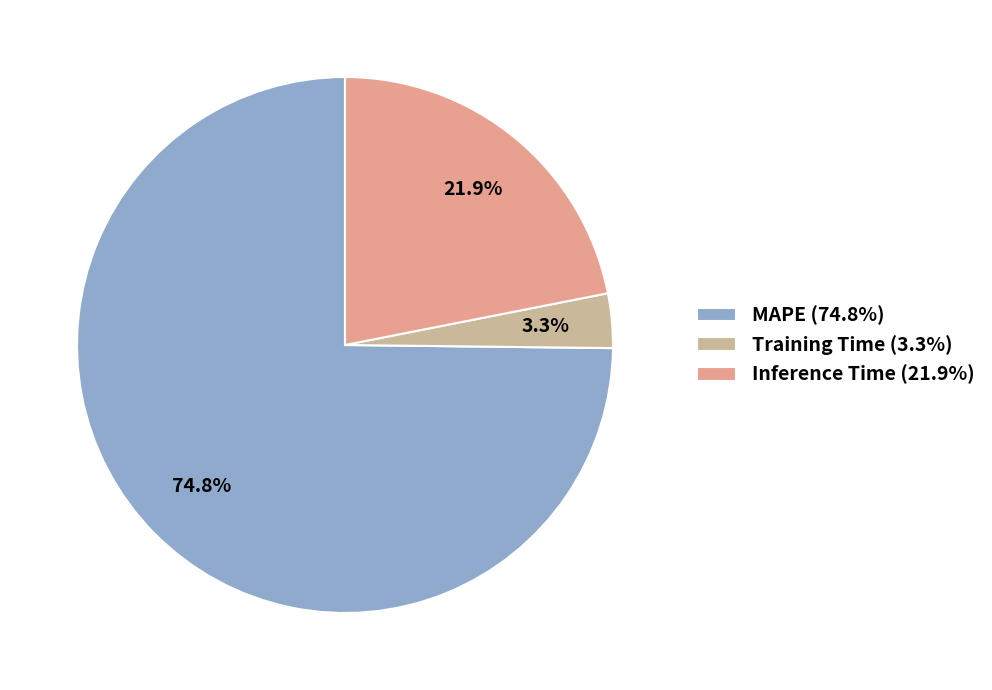

Count the number of slices in the pie.

3